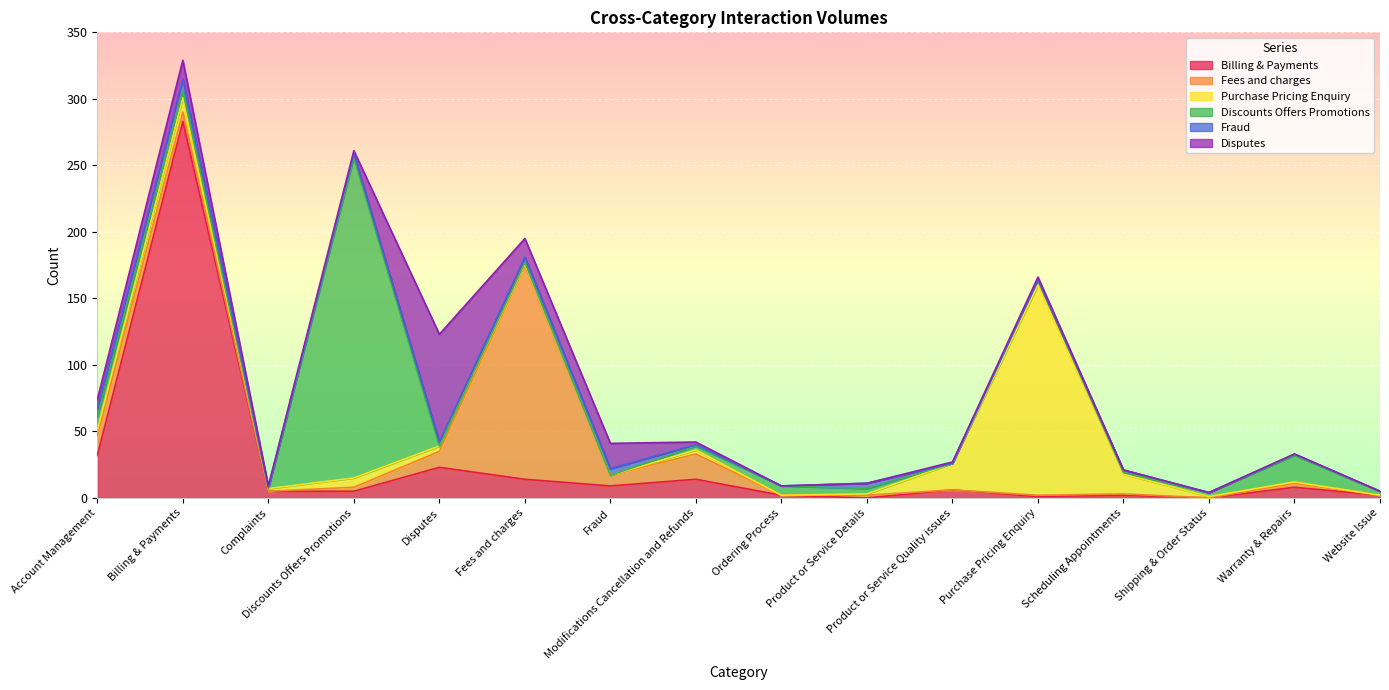

At which label is Fraud closest to 4?

Fees and charges